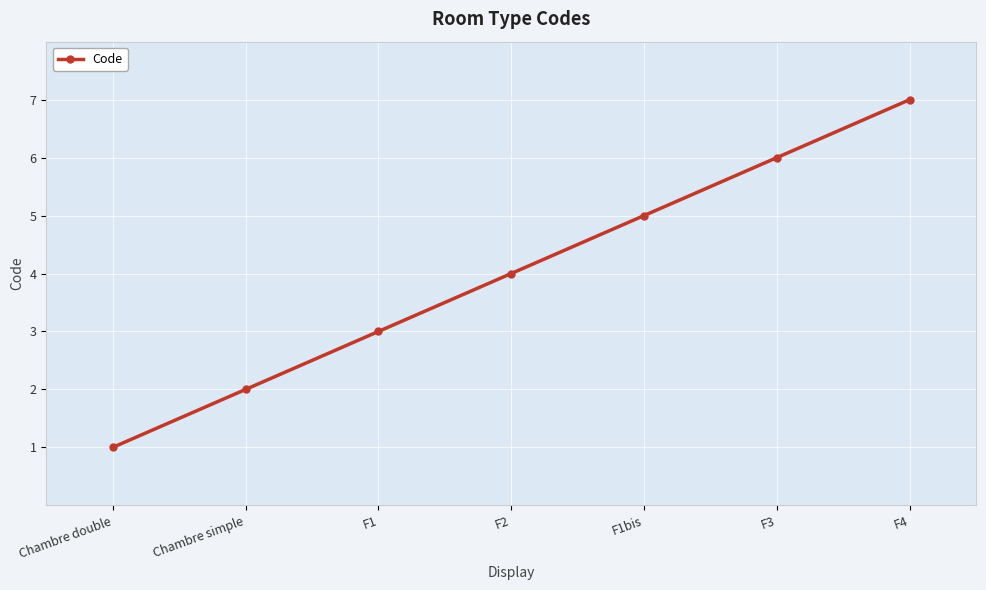

How many lines are shown in the chart?

1